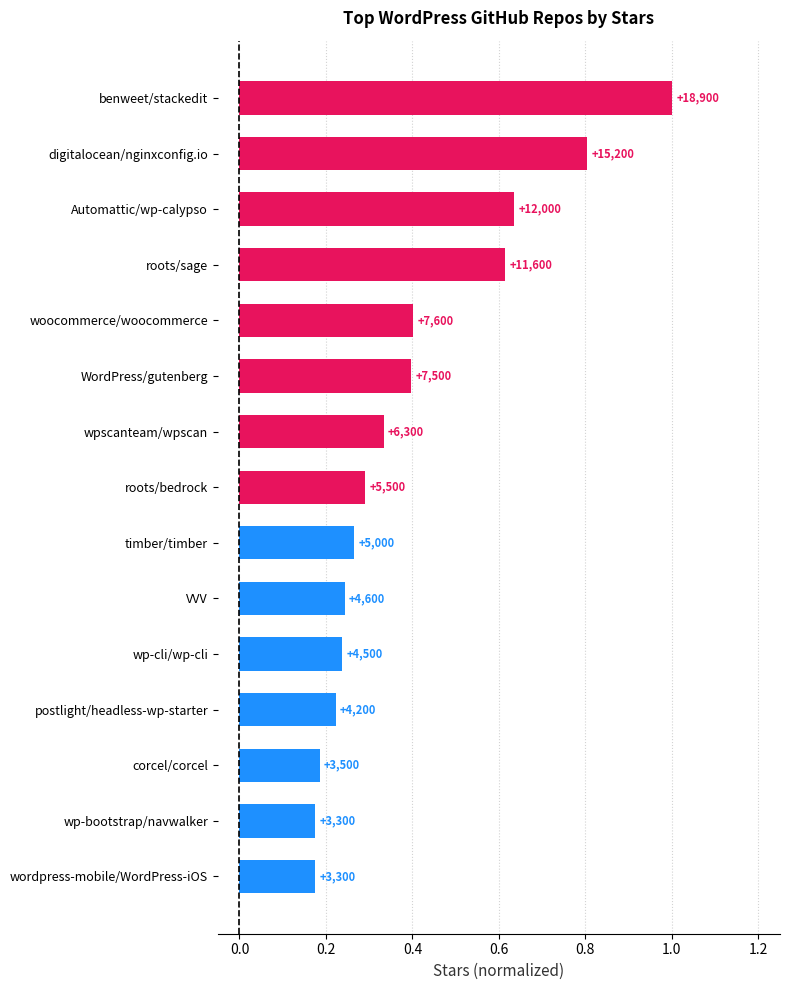

How many bars are there in total?

15